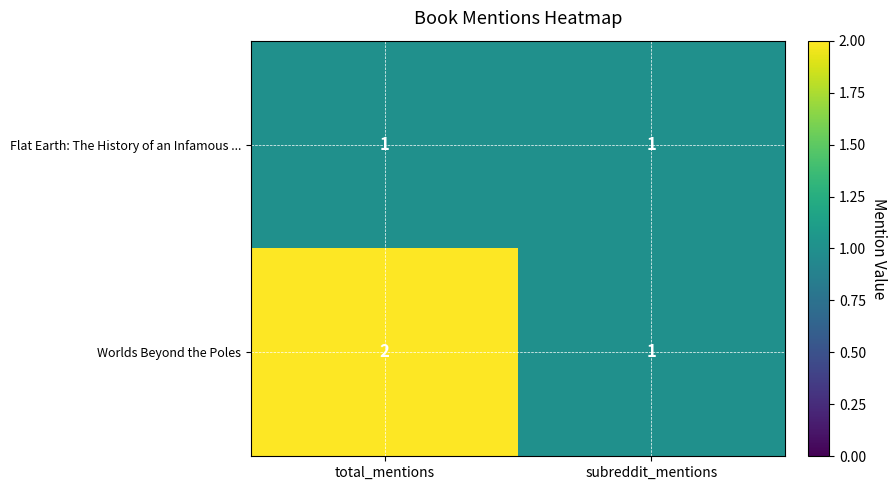

Which series has the largest range (max minus min)?

Worlds Beyond the Poles